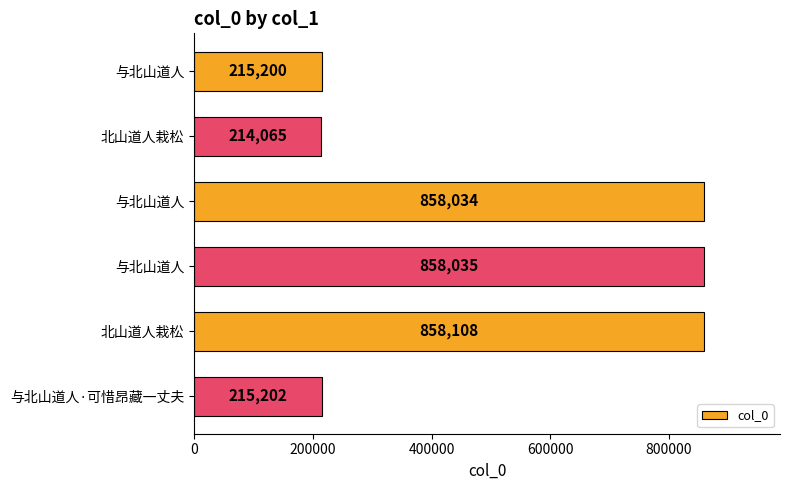

How many data points are less than 858034?

3